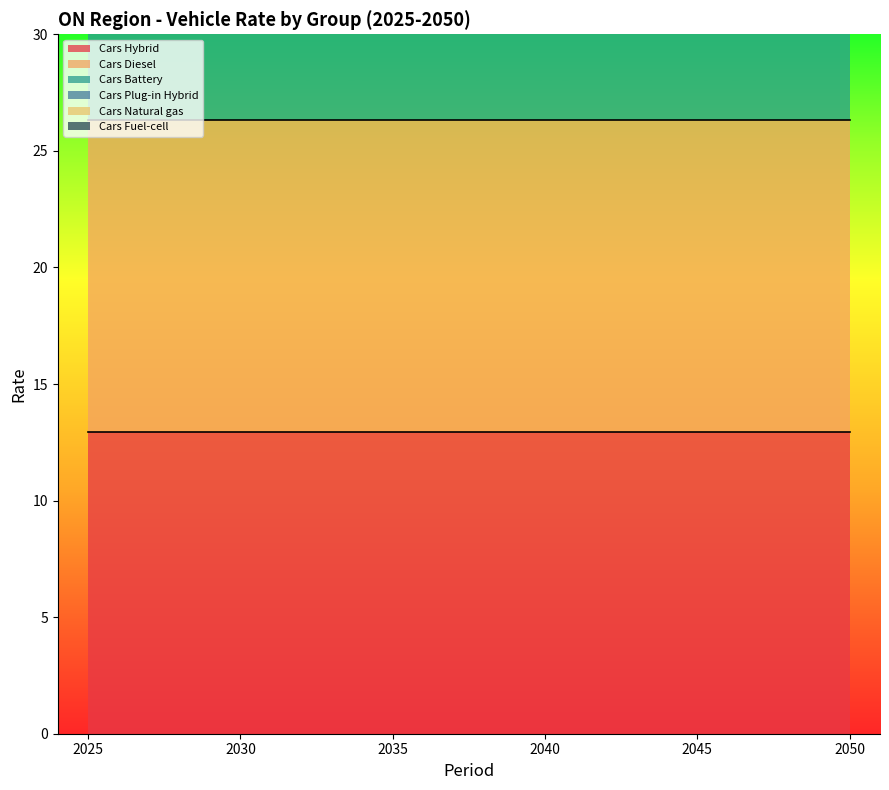

Where is Cars Natural gas nearest to the value 73?

2025